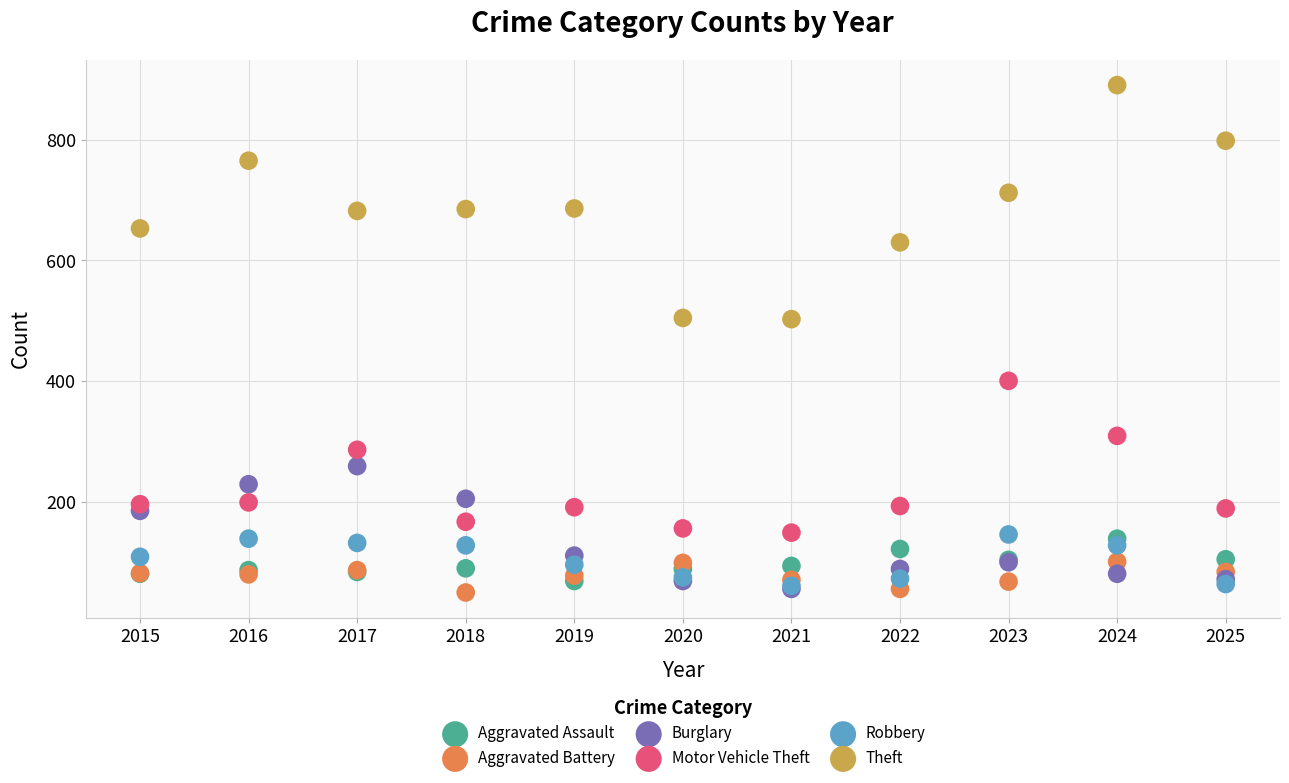

What are all the series names shown in the legend?

Aggravated Assault, Aggravated Battery, Burglary, Motor Vehicle Theft, Robbery, Theft